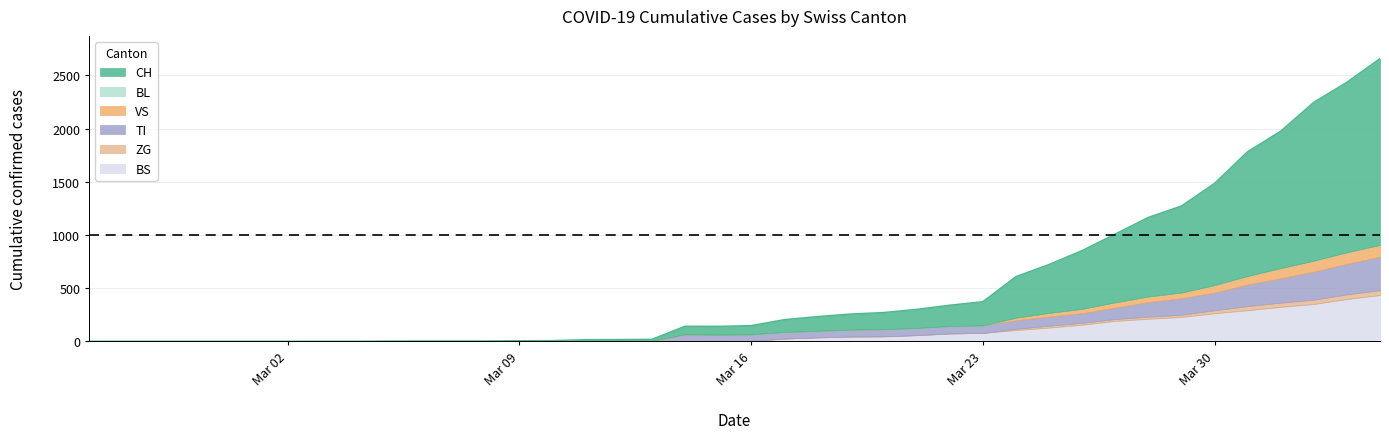

In BS, how many points are lower than both neighbors (excluding endpoints)?

1